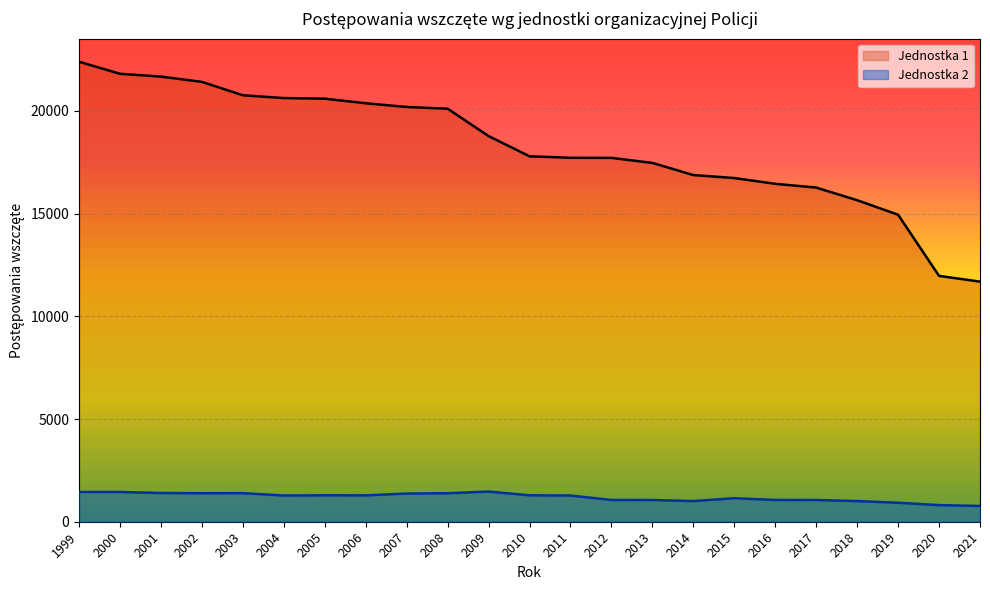

True or false: Jednostka 2 and Jednostka 1 cross at least once.

False